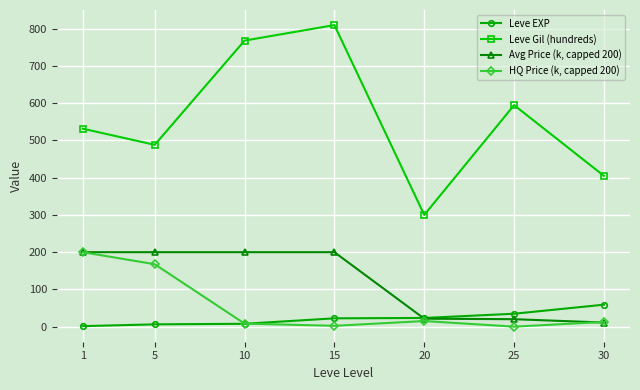

At how many categories does at least one series exceed 90?

7